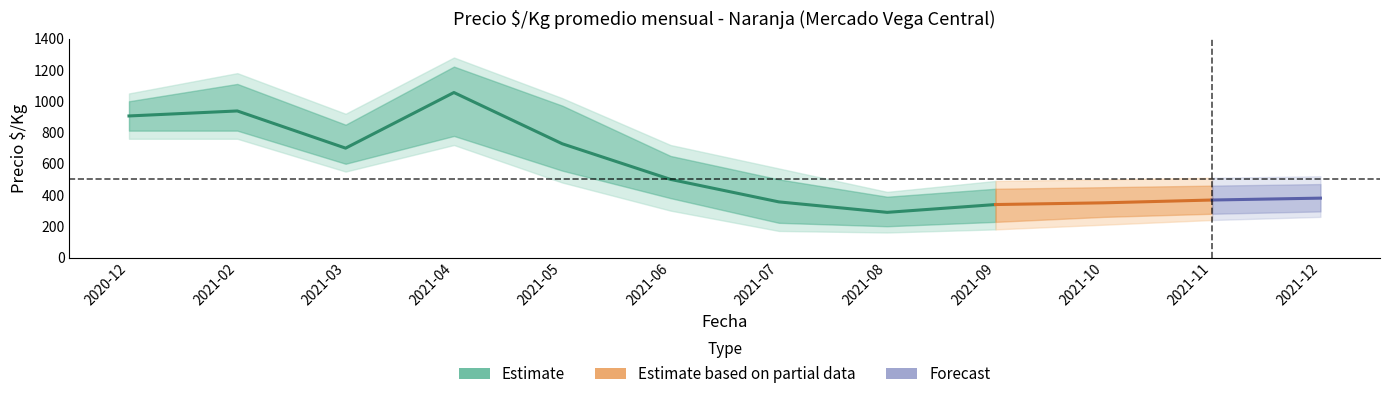

How many data points does each series have?

12